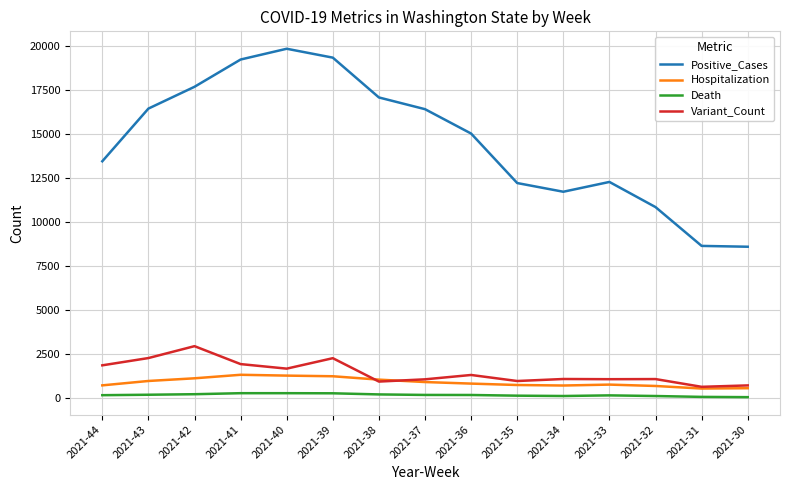

At 2021-41, list the series in order from largest to smallest.

Positive_Cases, Variant_Count, Hospitalization, Death